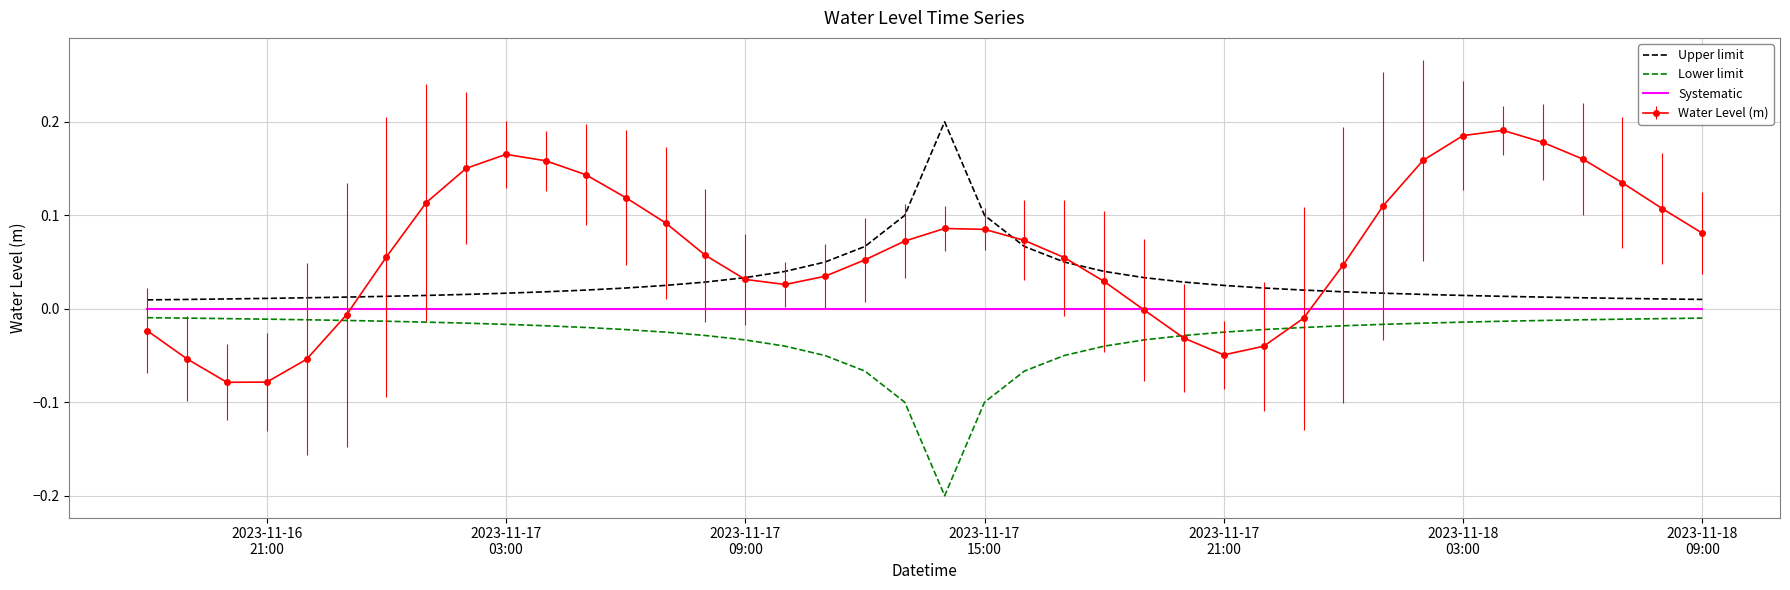

Count the number of categories in the chart.

40